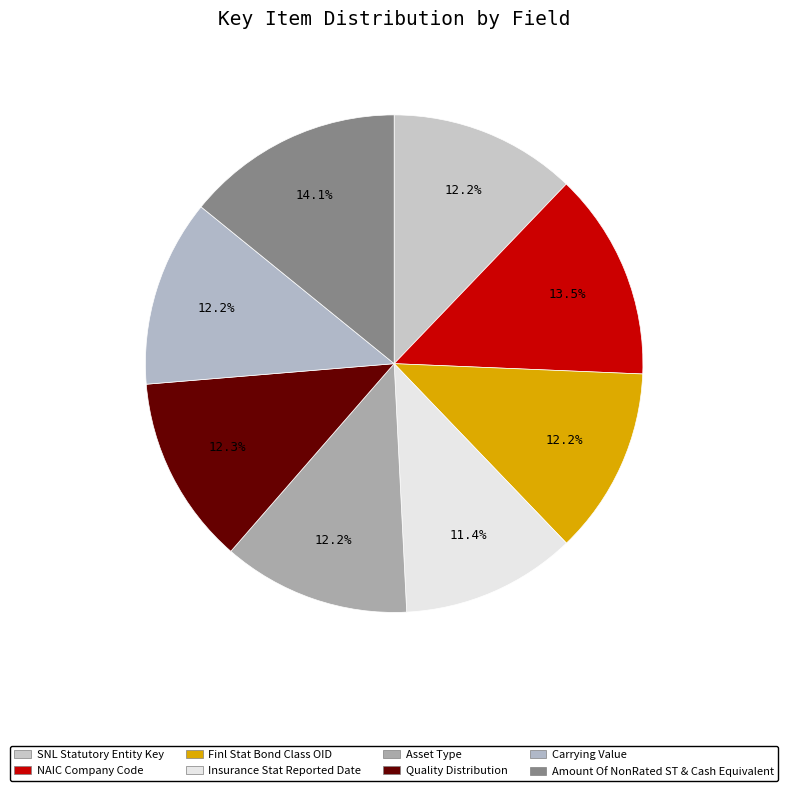

Rank the categories by value from highest to lowest.

Amount Of NonRated ST & Cash Equivalent, NAIC Company Code, Quality Distribution, Asset Type, Carrying Value, Finl Stat Bond Class OID, SNL Statutory Entity Key, Insurance Stat Reported Date